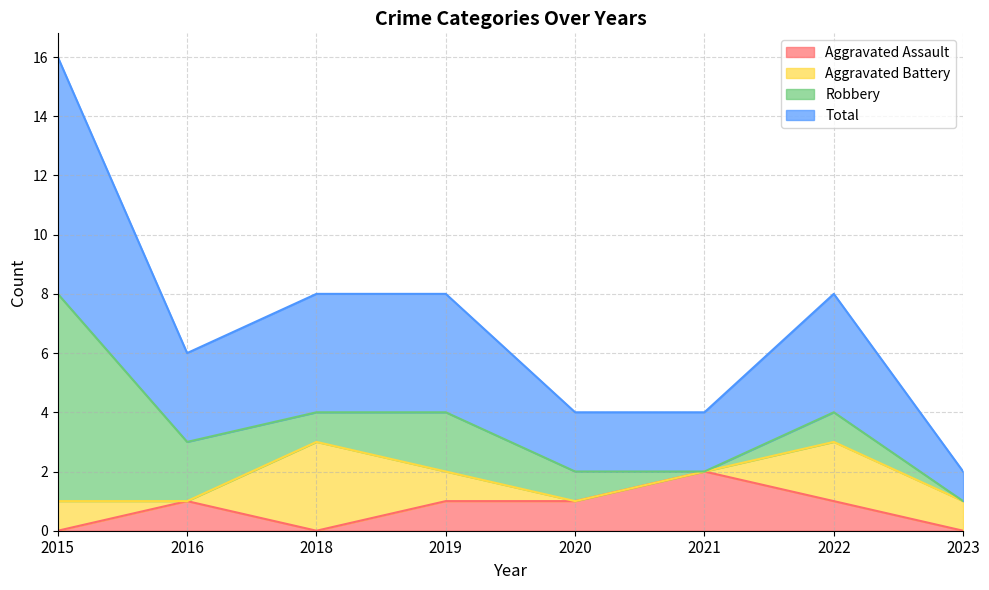

True or false: Aggravated Assault has a value of 1 at 2023.

False